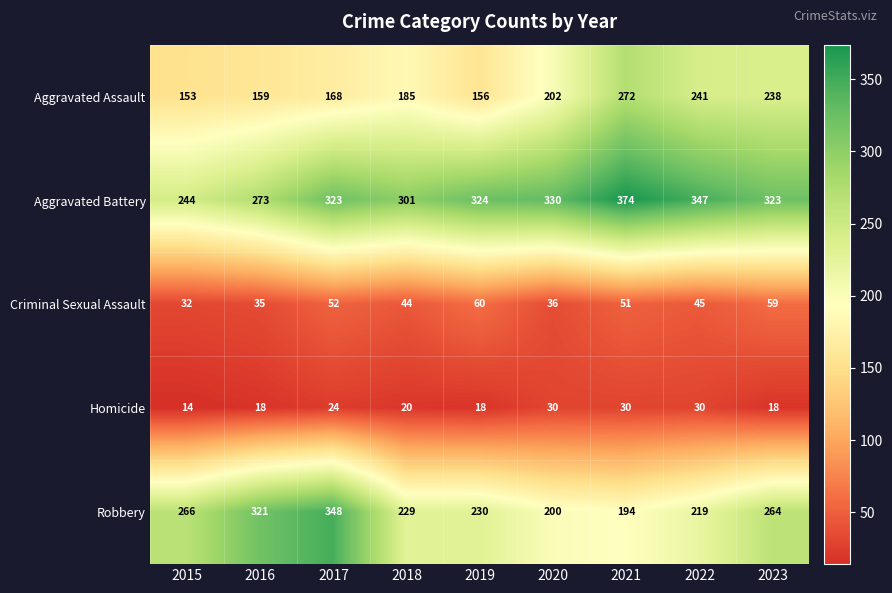

The value of Homicide at 2017 is 14. True or false?

False